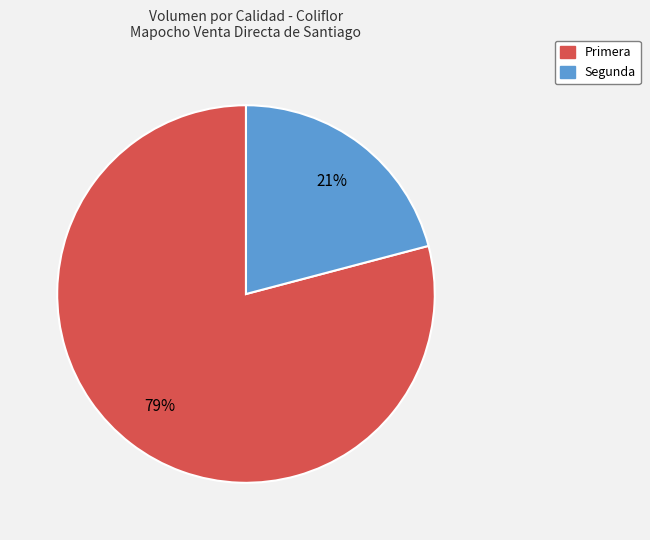

Is it true that Primera is 79% of the pie?

True